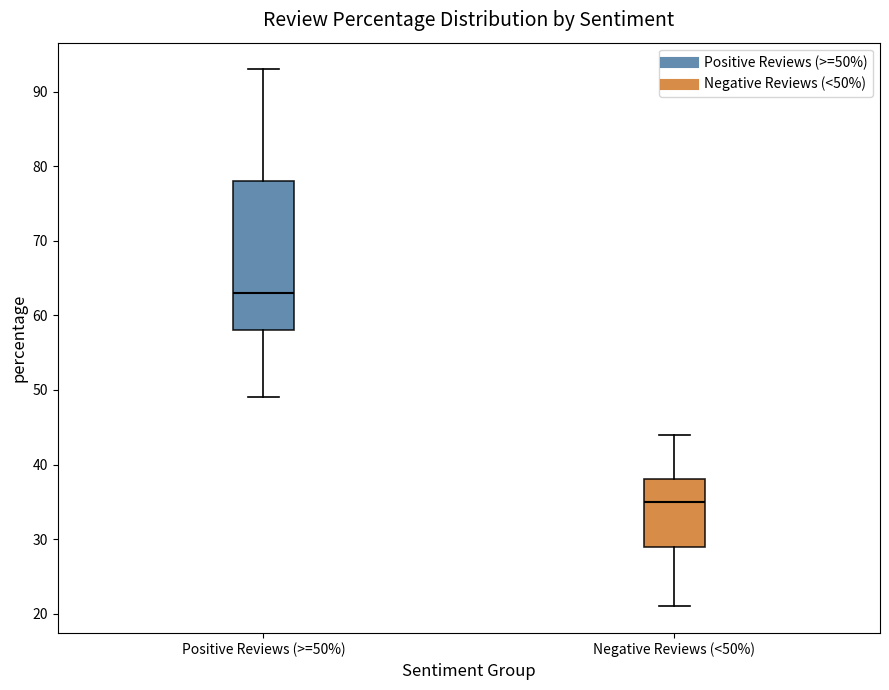

Reading left to right, read every box against the y-axis: the position of its median line, the range the box covers, and the ends of its whiskers. The values are not printed on the chart, so give them approximately, as read against the axis.

Positive Reviews (>=50%): median 63, box 58 to 78, whiskers 49 to 93
Negative Reviews (<50%): median 35, box 29 to 38, whiskers 21 to 44